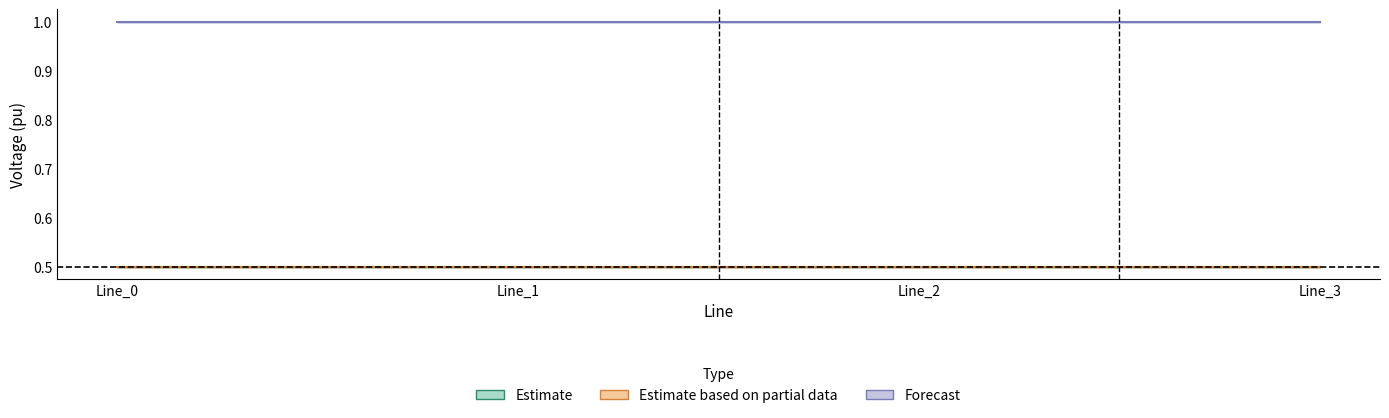

True or false: pf_vm_c_from_pu and pf_vm_b_to_pu cross at least once.

False